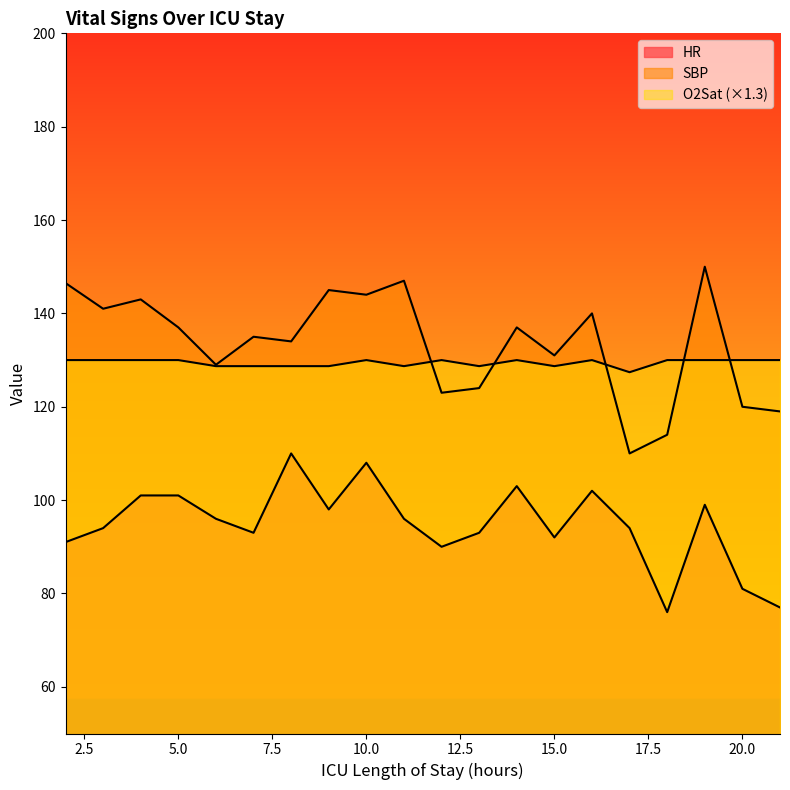

How many interior local peaks does the HR series have?

5